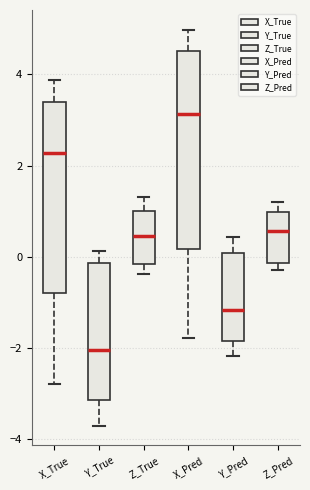

Reading left to right, transcribe this box plot: for each box, give where its median line is, the range the box spans, and where its two whiskers end, as read against the y-axis. The values are not printed on the chart, so give them approximately, as read against the axis.

X_True: median 2.2, box -0.8 to 3.4, whiskers -2.8 to 3.8
Y_True: median -2.0, box -3.2 to -0.2, whiskers -3.6 to 0.2
Z_True: median 0.4, box -0.2 to 1.0, whiskers -0.4 to 1.4
X_Pred: median 3.2, box 0.2 to 4.4, whiskers -1.8 to 5.0
Y_Pred: median -1.2, box -1.8 to 0.0, whiskers -2.2 to 0.4
Z_Pred: median 0.6, box -0.2 to 1.0, whiskers -0.2 (just below the box's lower edge) to 1.2